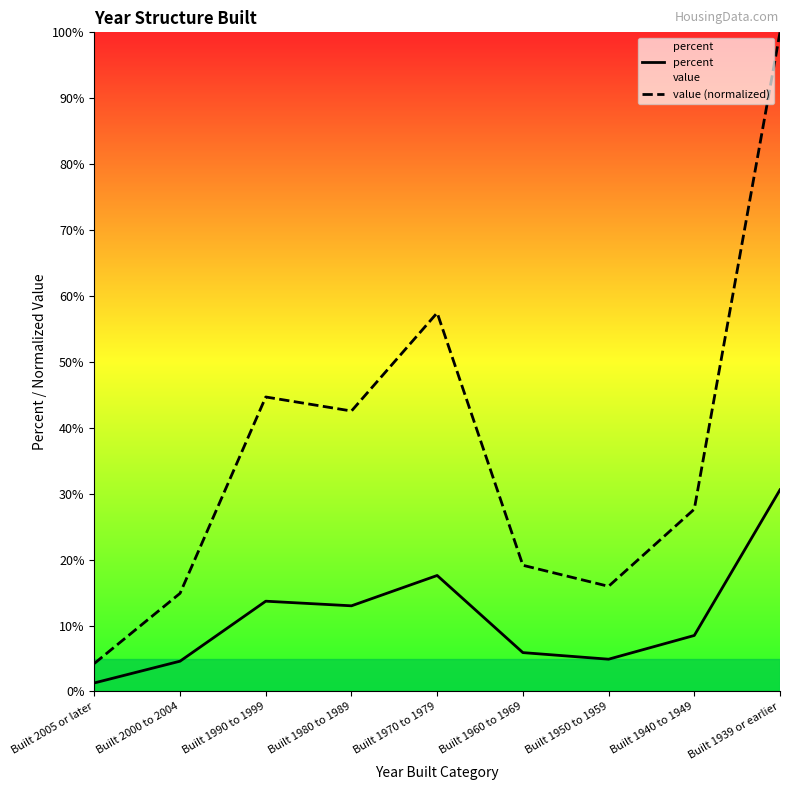

What is the sum of the percent values at Built 1960 to 1969 and Built 1990 to 1999?

19.6